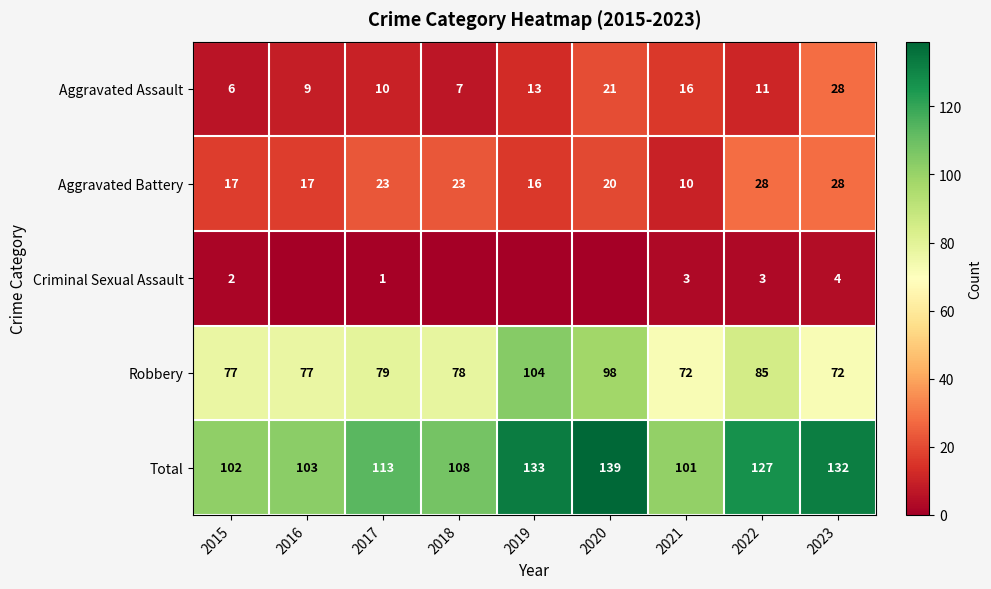

Rank the categories by Aggravated Assault value from highest to lowest.

2023, 2020, 2021, 2019, 2022, 2017, 2016, 2018, 2015